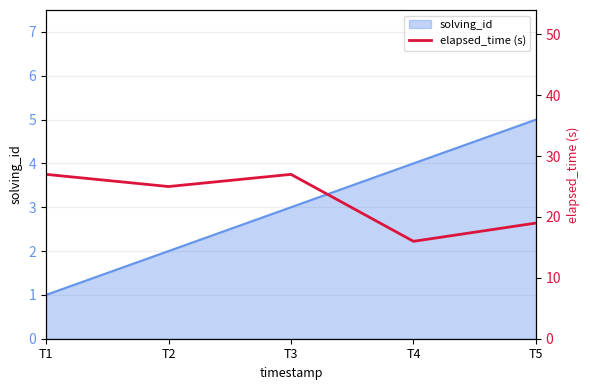

How many lines are shown in the chart?

1